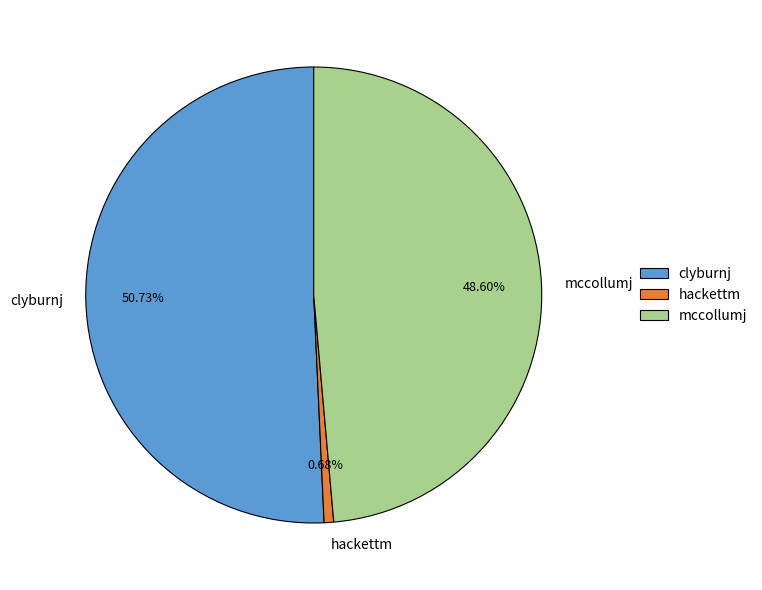

Rank the categories by value from lowest to highest.

hackettm, mccollumj, clyburnj